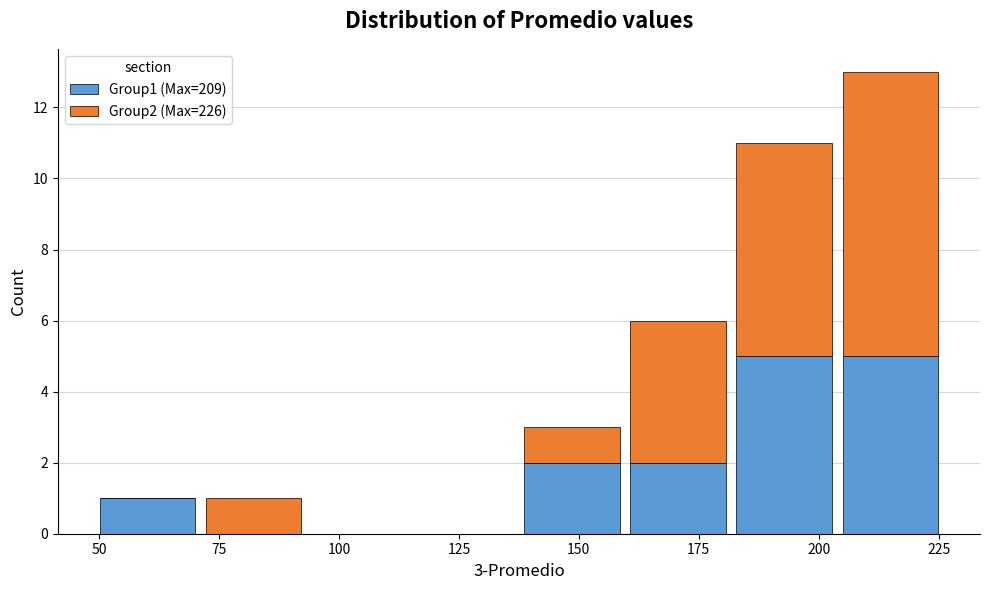

Reading left to right, list every stacked bar in this chart as the range it spans on the x-axis followed by its total height. Neither the bar edges nor the heights are printed on the chart, so give them approximately, as read against the axes.

50 to 70: 1
70 to 95: 1
95 to 115: 0
115 to 140: 0
140 to 160: 3
160 to 180: 6
180 to 205: 11
205 to 225: 13